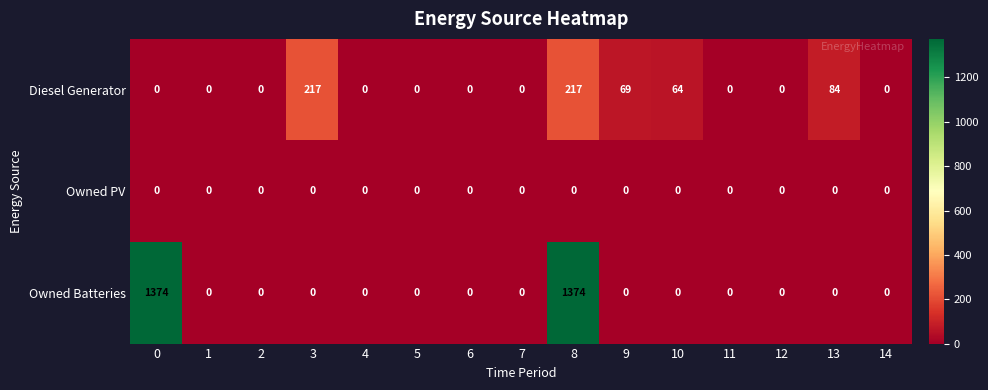

At which category is the sum across all series the highest?

8